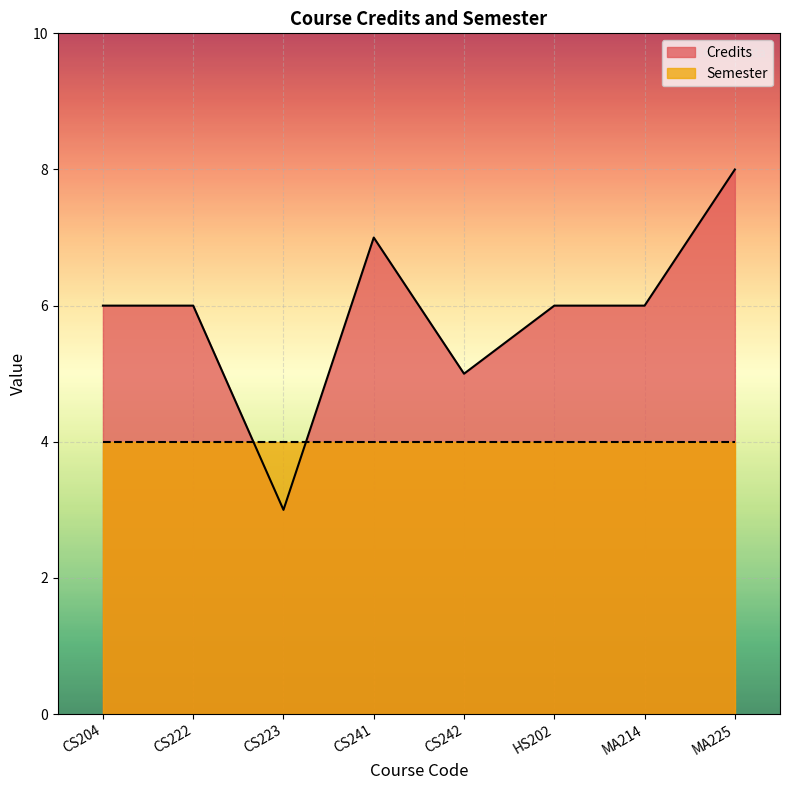

Reading left to right, list all the values displayed in this chart.

CS204=6	CS222=6	CS223=3	CS241=7	CS242=5	HS202=6	MA214=6	MA225=8